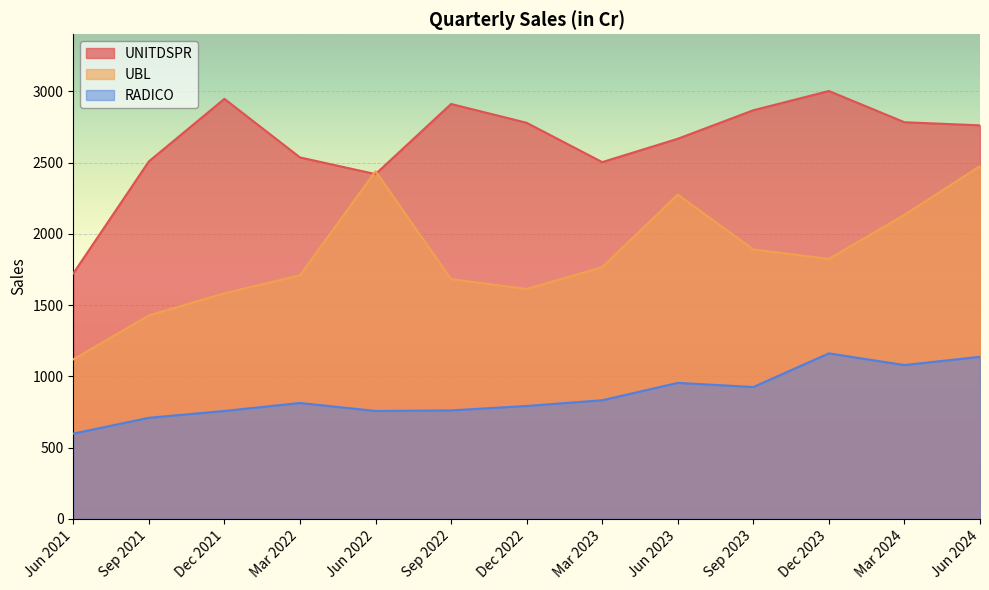

At Mar 2023, list the series in order from smallest to largest.

RADICO, UBL, UNITDSPR